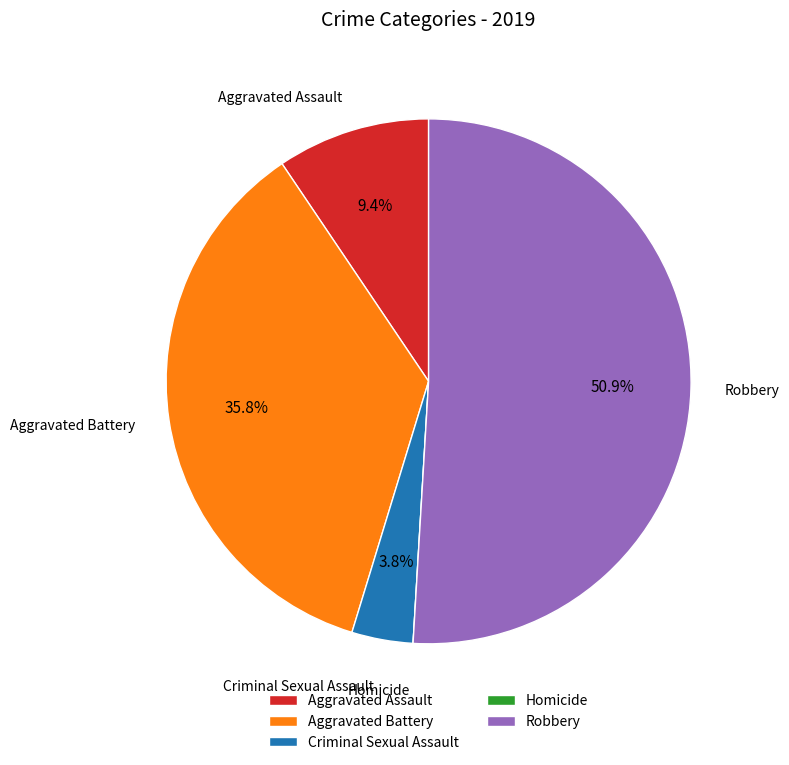

The Aggravated Battery slice represents 36% of the pie. True or false?

True